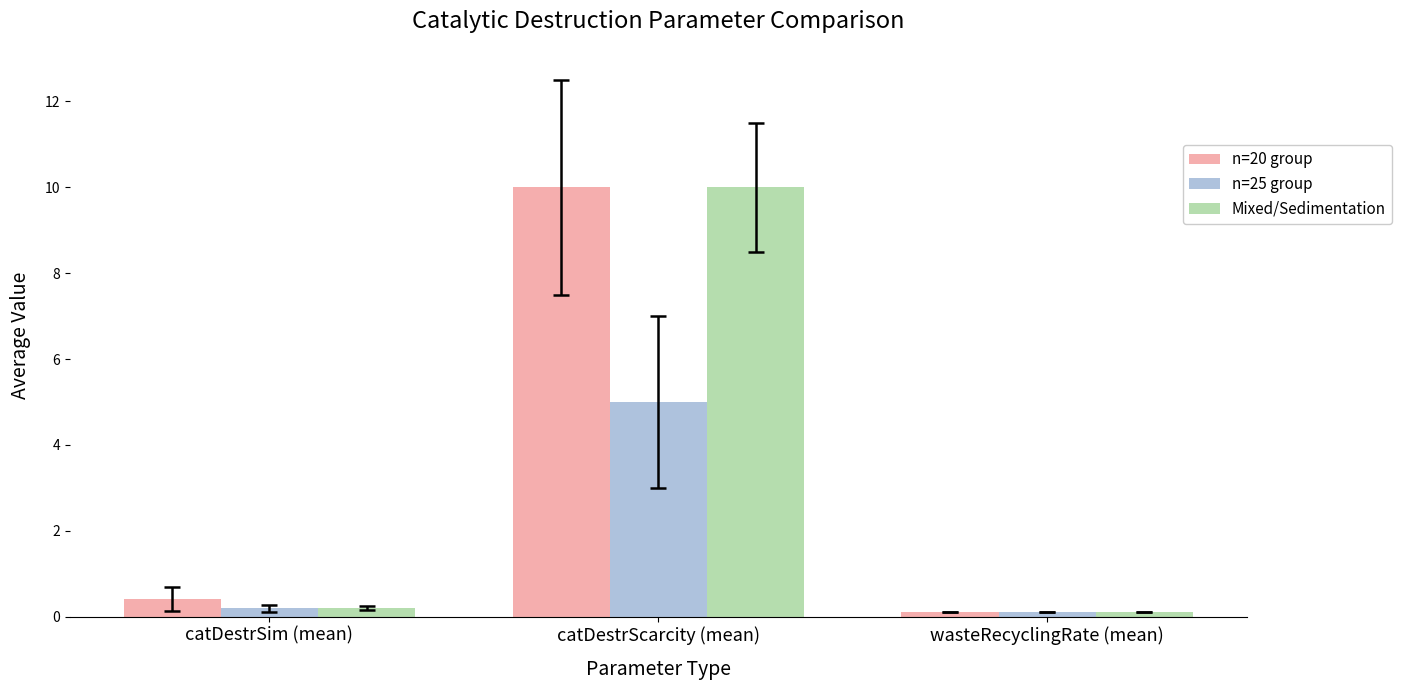

Which series changed the most between catDestrSim (mean) and catDestrScarcity (mean)?

Mixed/Sedimentation